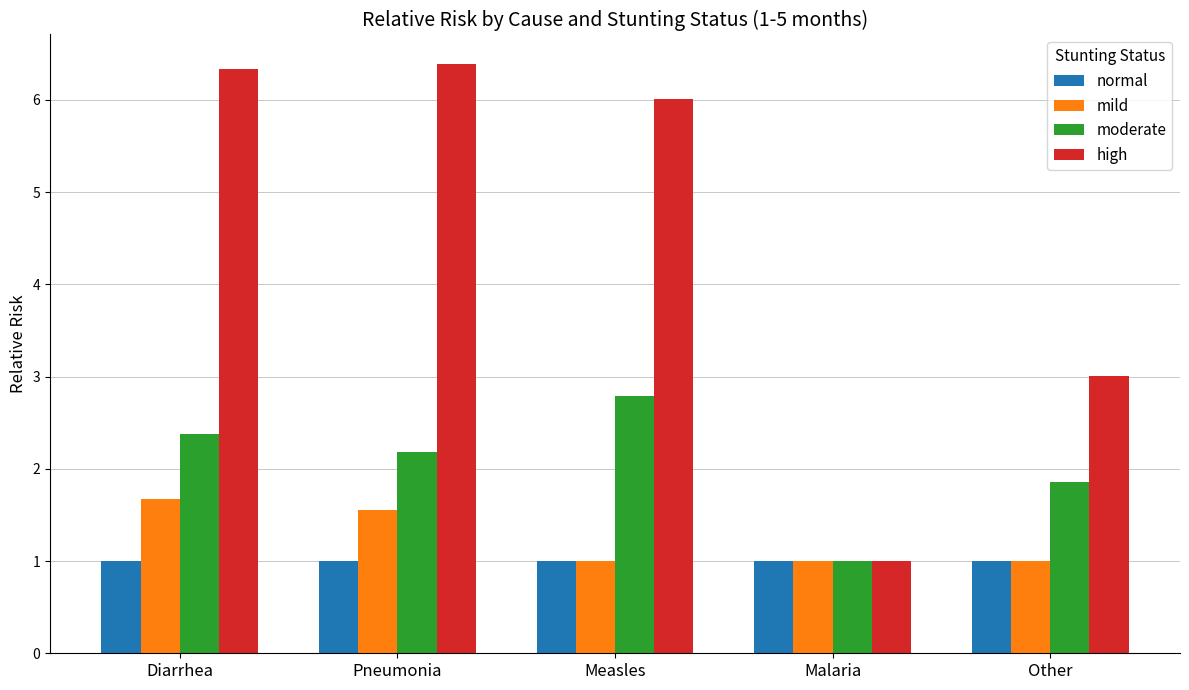

What is the minimum value for moderate?

1.0